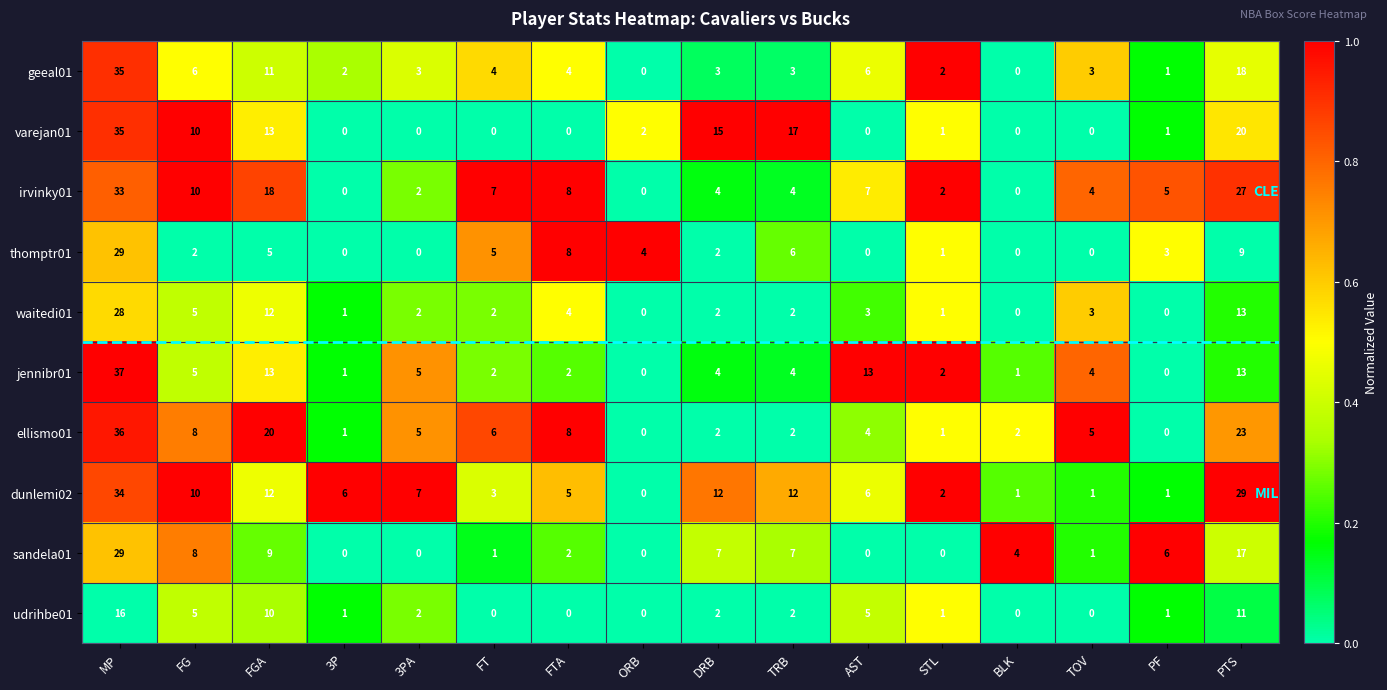

What is the spread (max minus min) of values at TOV?

5